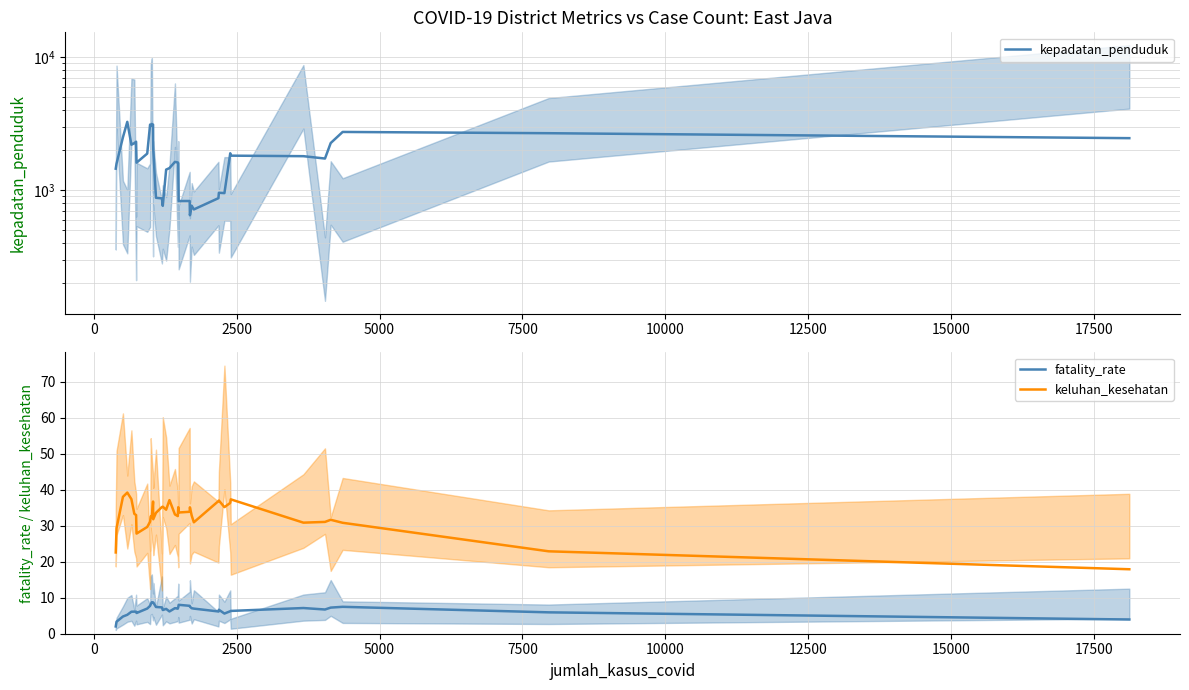

True or false: keluhan_kesehatan and fatality_rate cross at least once.

False